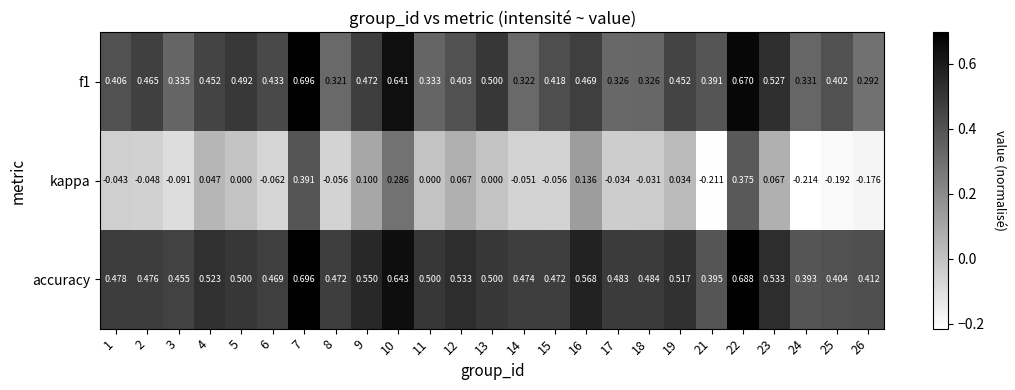

What is the spread (max minus min) of values at 2?

0.5